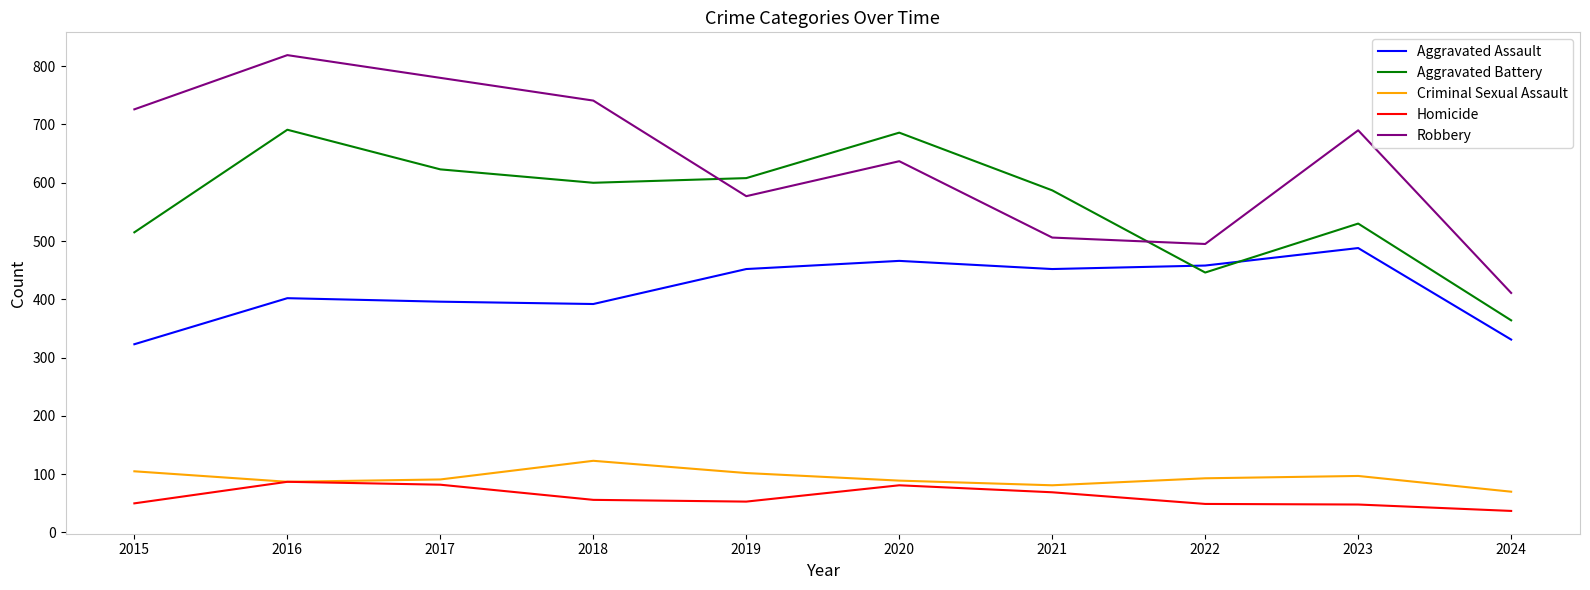

How many interior local peaks does the Criminal Sexual Assault series have?

2